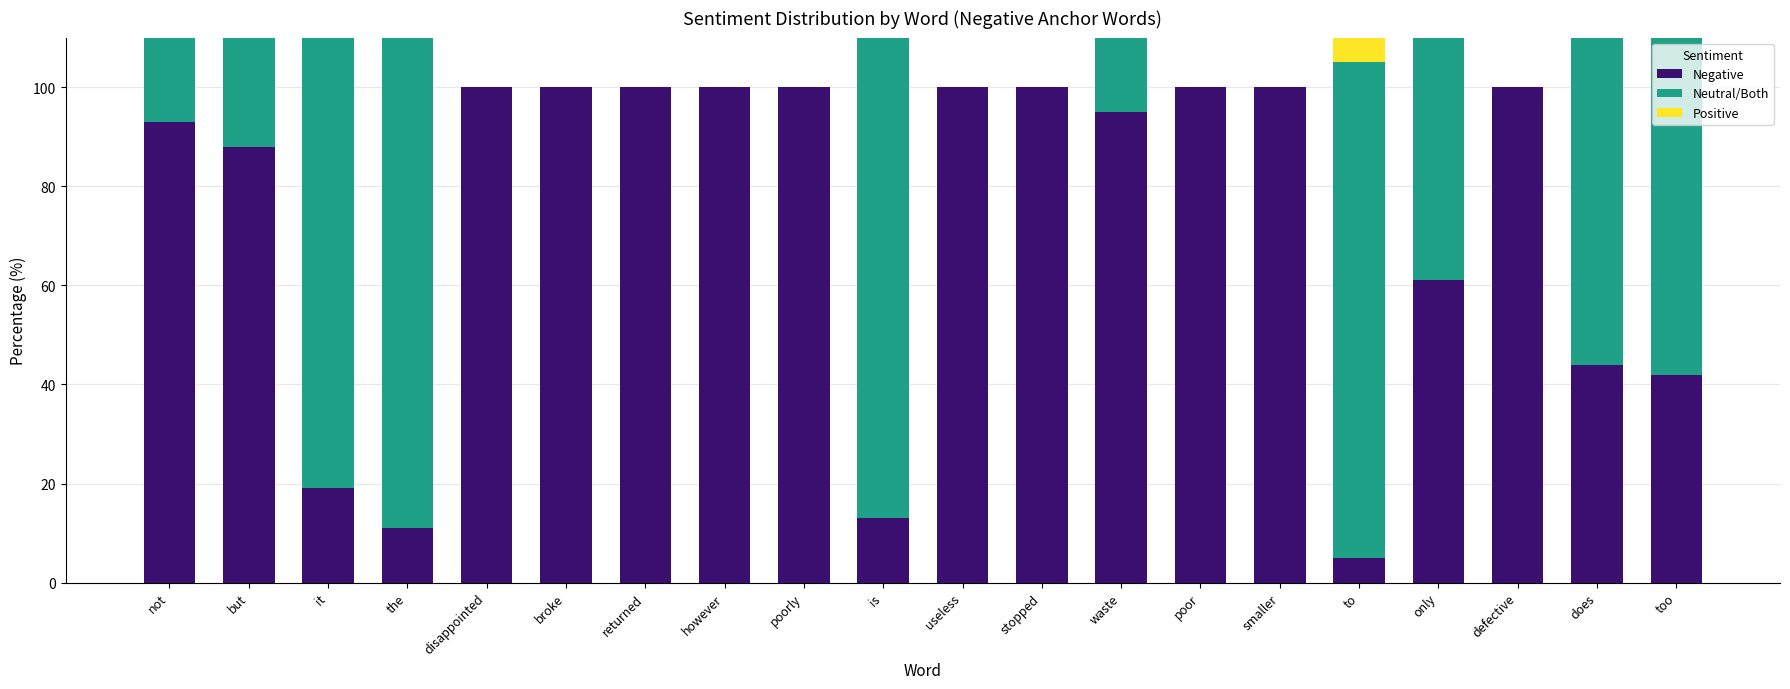

At which category is the sum across all series the highest?

not